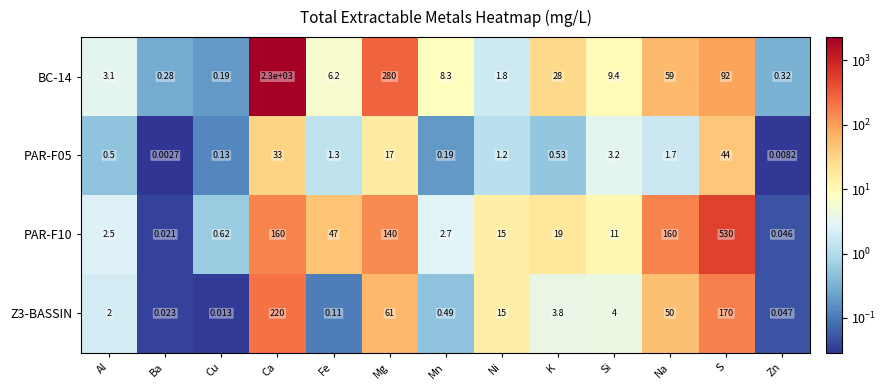

Which category has the lowest value in the PAR-F05 series?

Ba